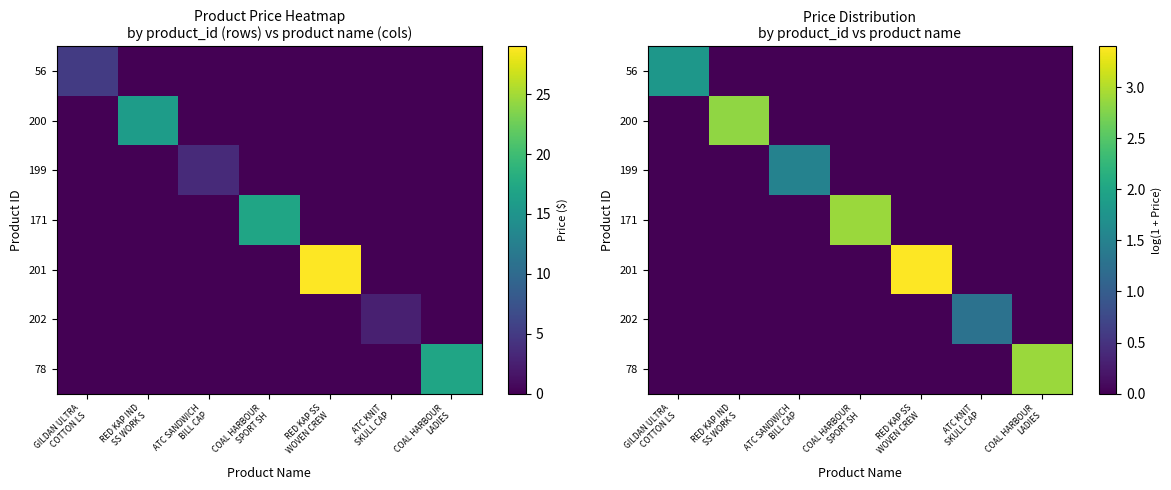

How many data points does each series have?

7